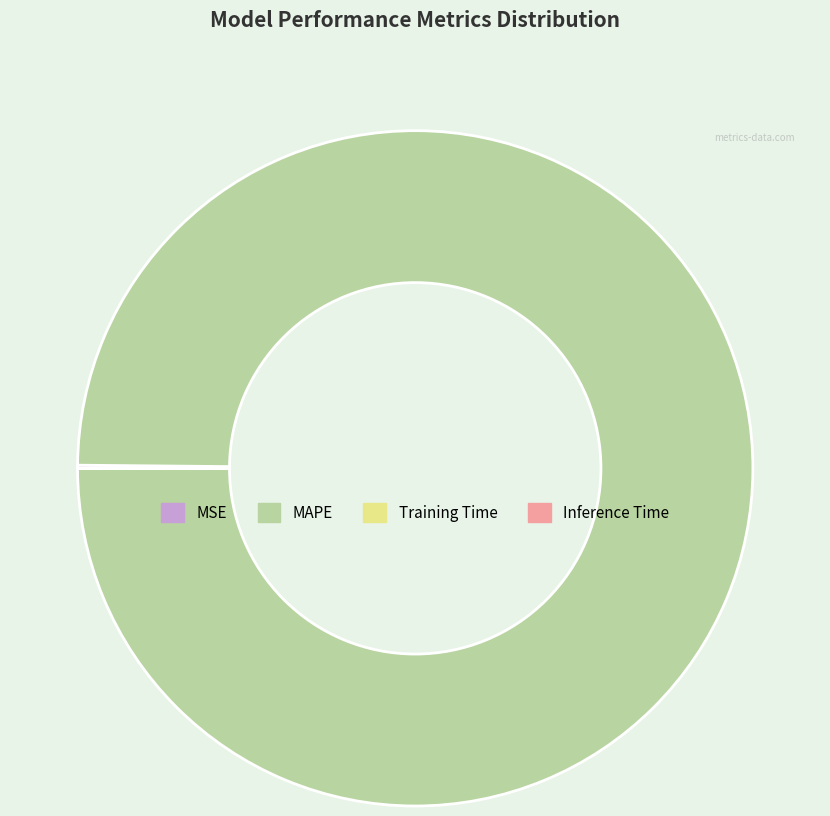

Which slice is the largest?

MAPE